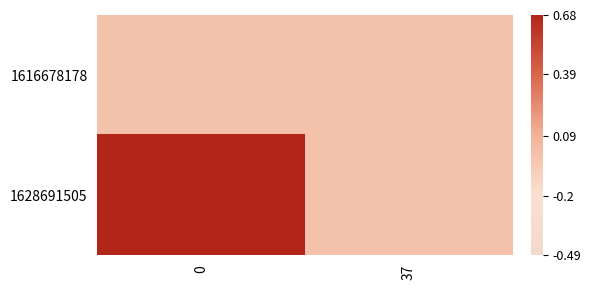

How many categories are shown in the chart?

2